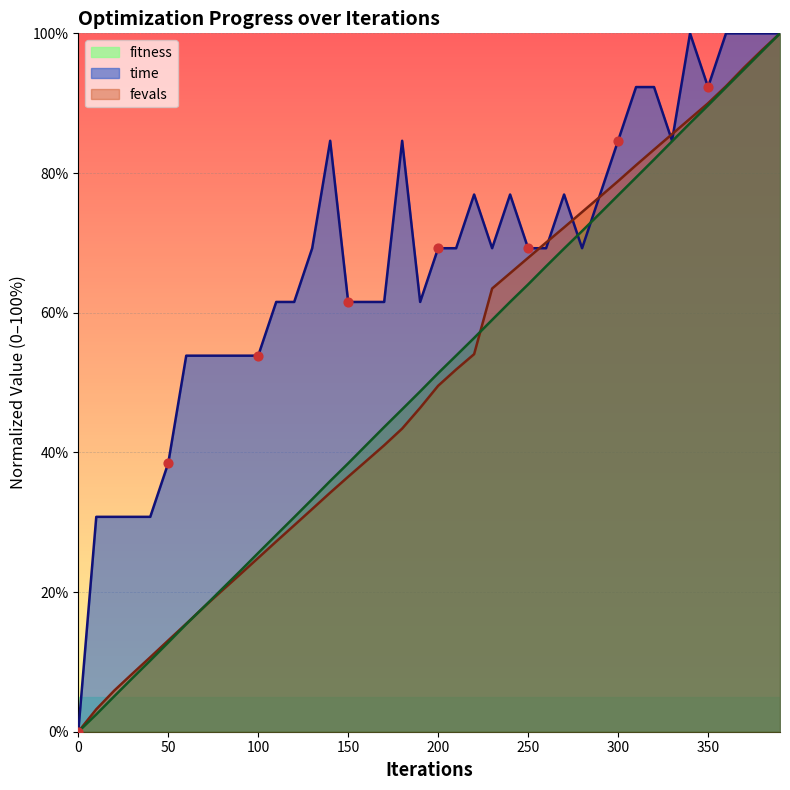

Which series has the largest total across all categories?

fitness